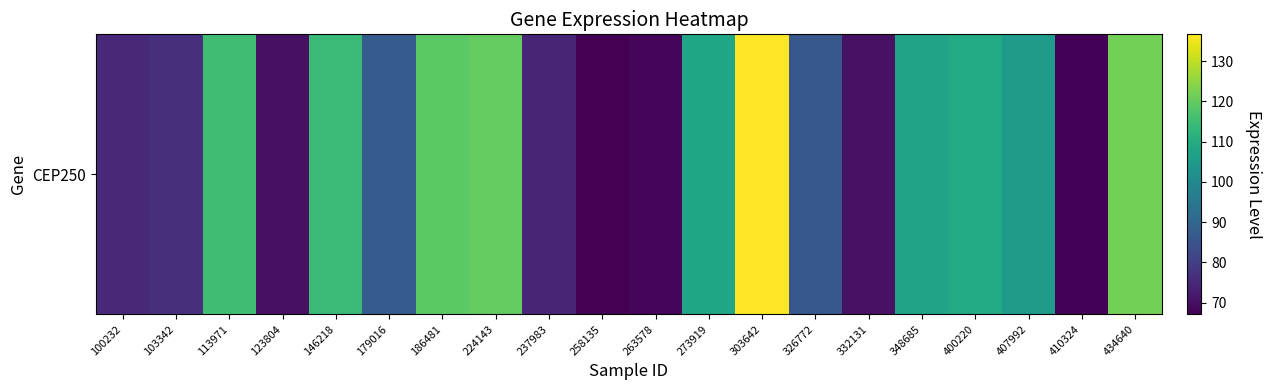

What is the smallest value displayed?

67.1